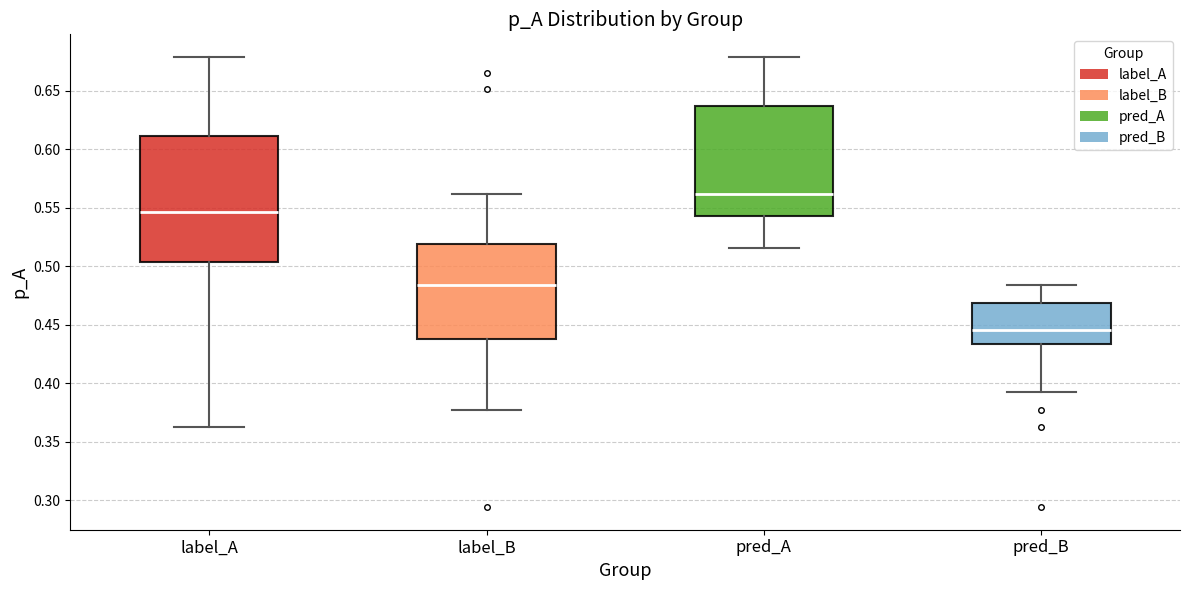

Reading left to right, transcribe this box plot: for each box, give where its median line is, the range the box spans, and where its two whiskers end, as read against the y-axis. The values are not printed on the chart, so give them approximately, as read against the axis.

label_A: median 0.545, box 0.505 to 0.610, whiskers 0.365 to 0.680
label_B: median 0.485, box 0.440 to 0.520, whiskers 0.380 to 0.560
pred_A: median 0.560, box 0.545 to 0.635, whiskers 0.515 to 0.680
pred_B: median 0.445, box 0.435 to 0.470, whiskers 0.390 to 0.485